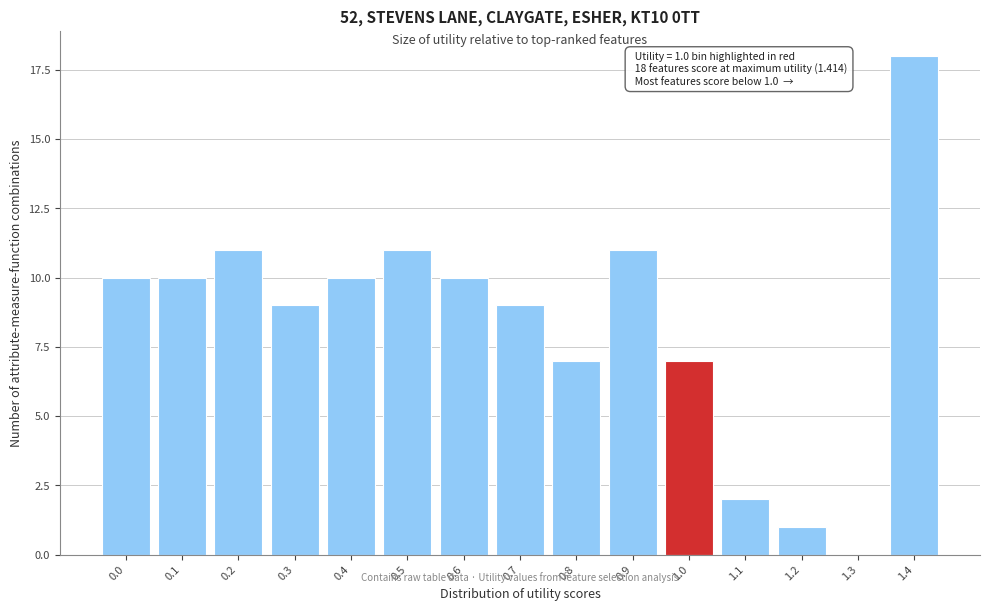

Reading left to right, transcribe all the data shown in this chart.

0.0=10	0.1=10	0.2=11	0.3=9	0.4=10	0.5=11	0.6=10	0.7=9	0.8=7	0.9=11	1.0=7	1.1=2	1.2=1	1.3=0	1.4=18